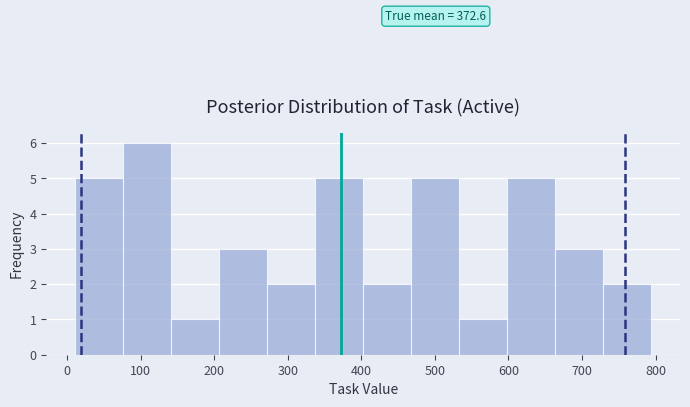

Which range on the x-axis has the tallest bar?

80 to 140